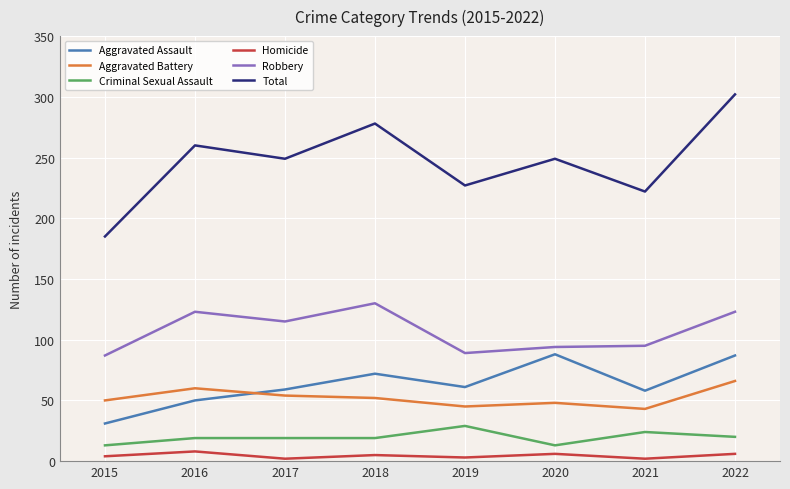

What is the sum of the Total values at 2022 and 2021?

524